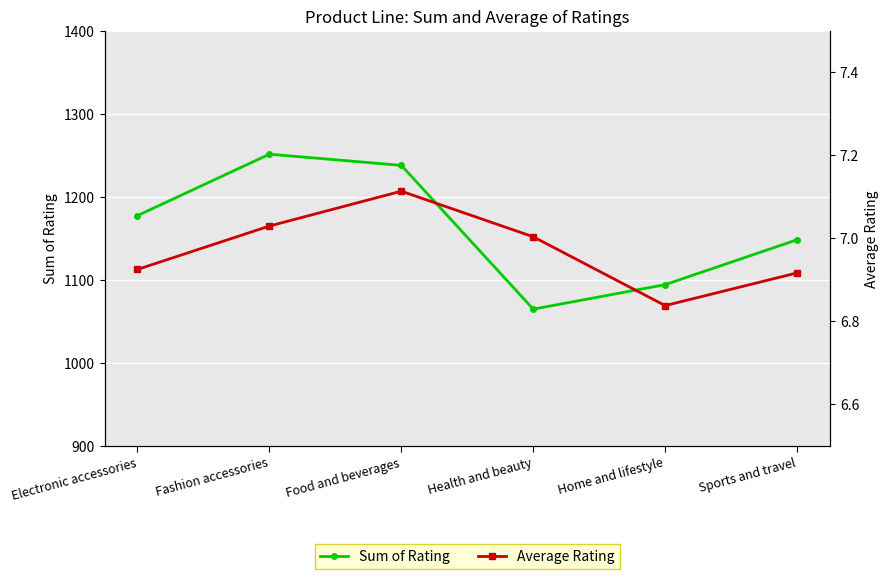

Between Electronic accessories and Food and beverages, which is larger?

Food and beverages